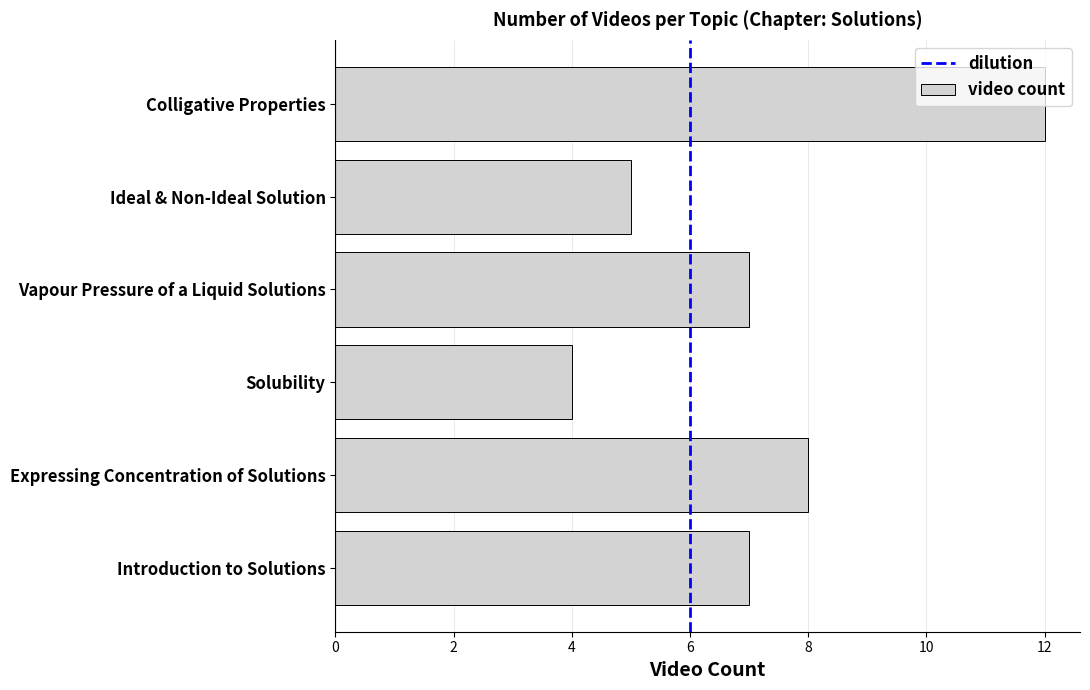

True or false: the data shows 4 at Solubility.

True